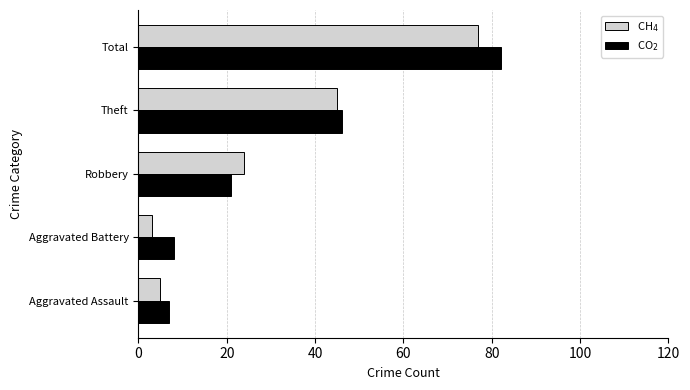

What is the difference between the highest and lowest values at Total?

5